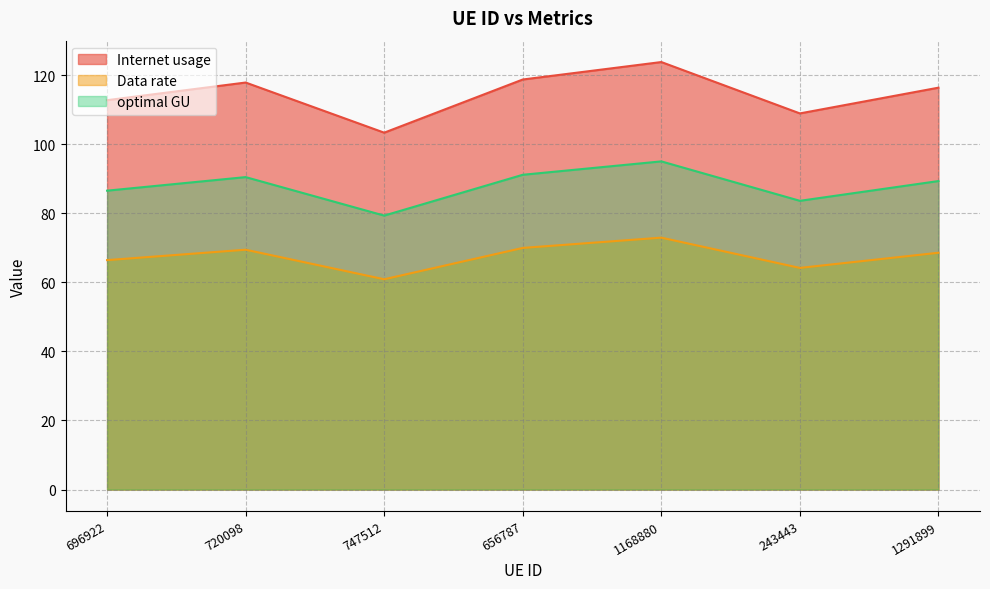

What is the spread (max minus min) of values at 1168880?

50.8